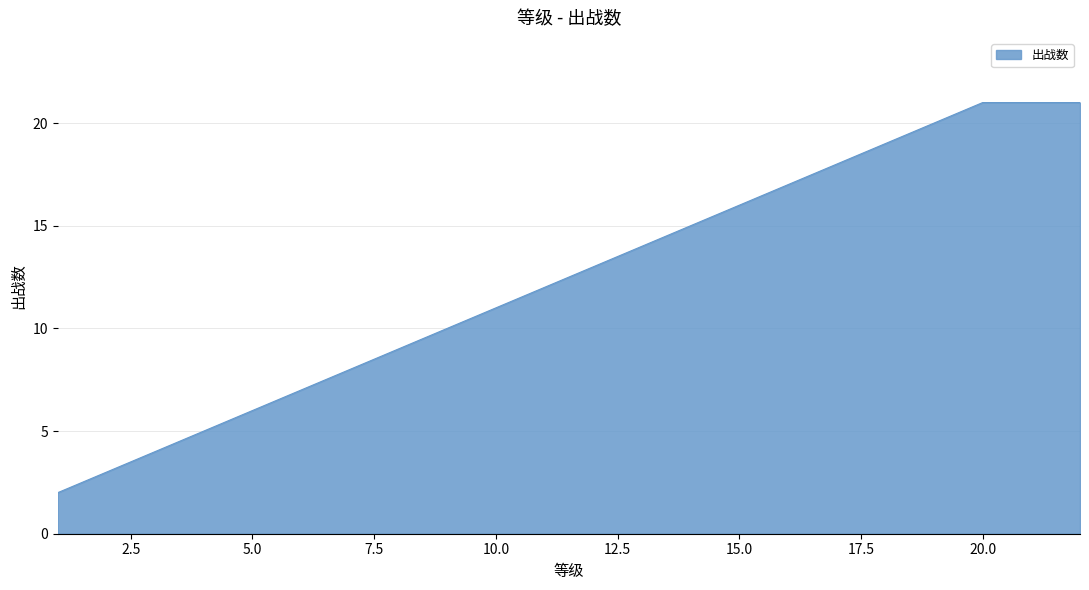

What is the maximum value shown in the chart?

21